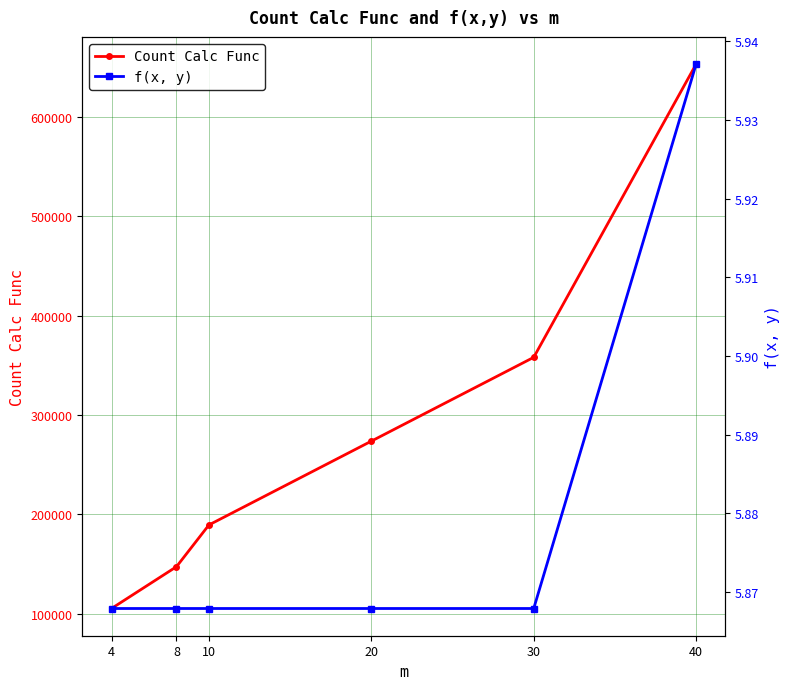

What is the difference between the f(x, y) values at 10 and 40?

0.1